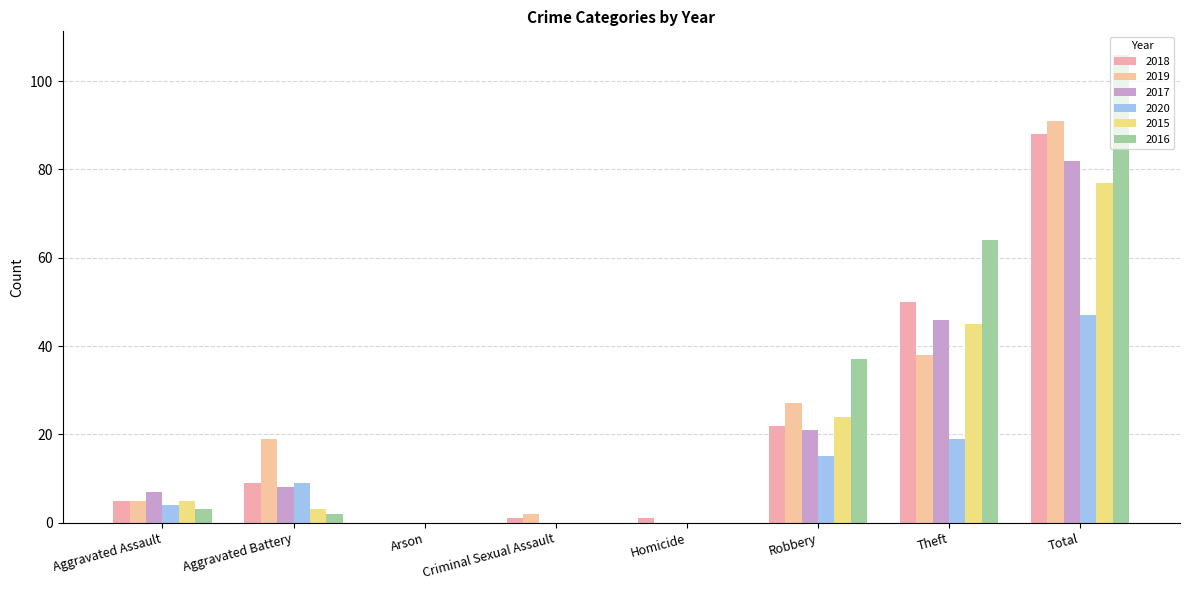

Which category has the lowest value in the 2019 series?

Arson